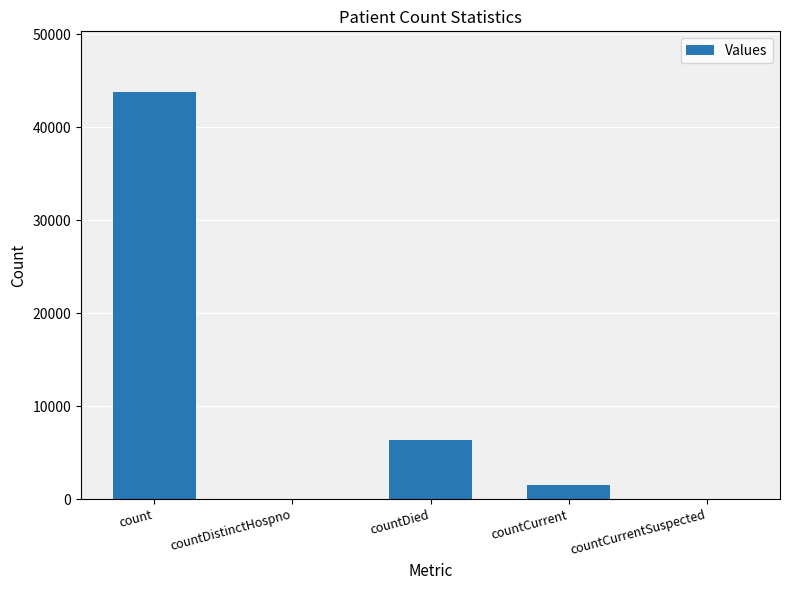

At which label does the data first exceed 1505?

count